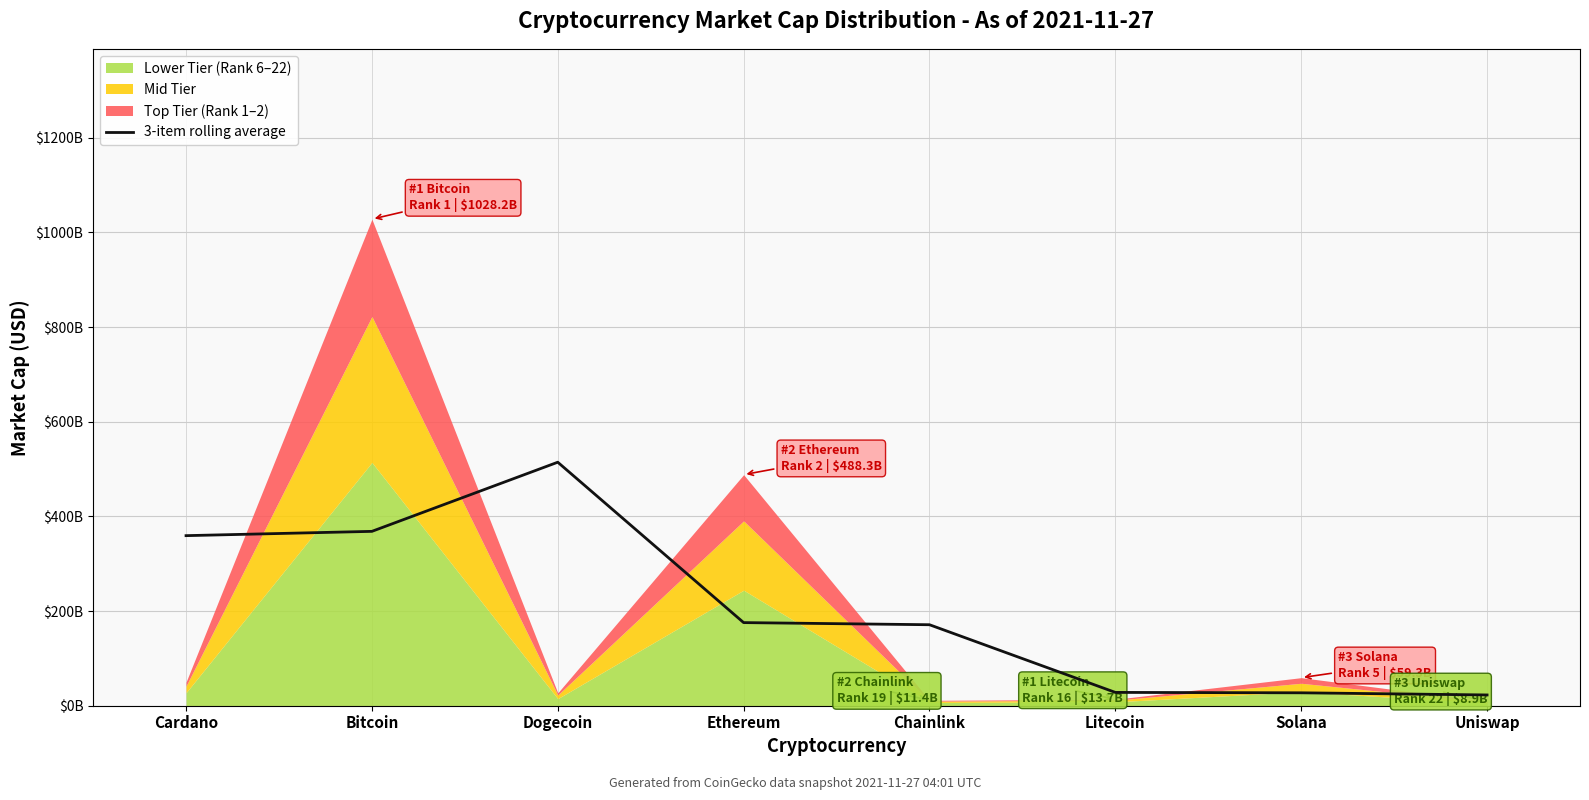

What is the label of the 7th point from the left?

Solana